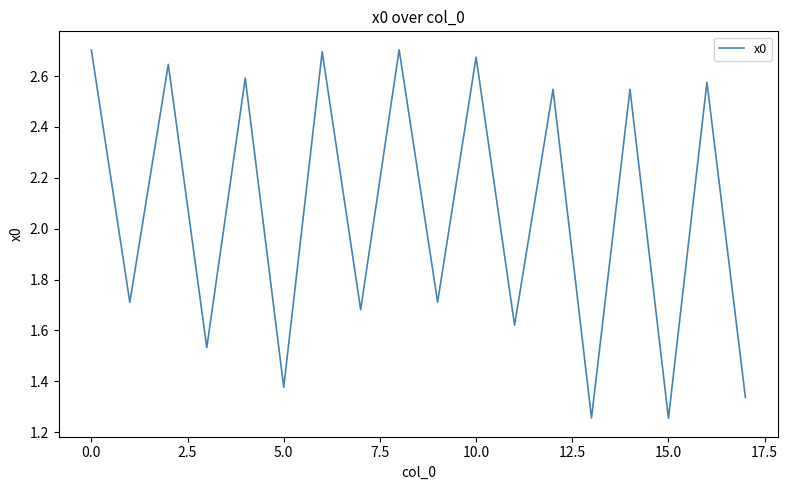

How many points are lower than both their immediate neighbors (excluding endpoints)?

8